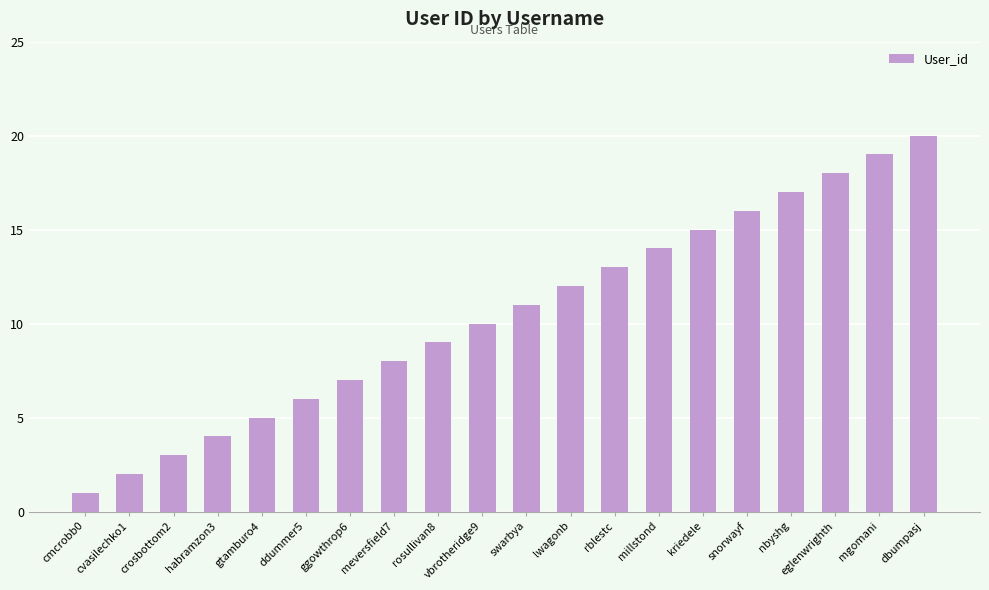

What is the change in value from crosbottom2 to meversfield7?

+5